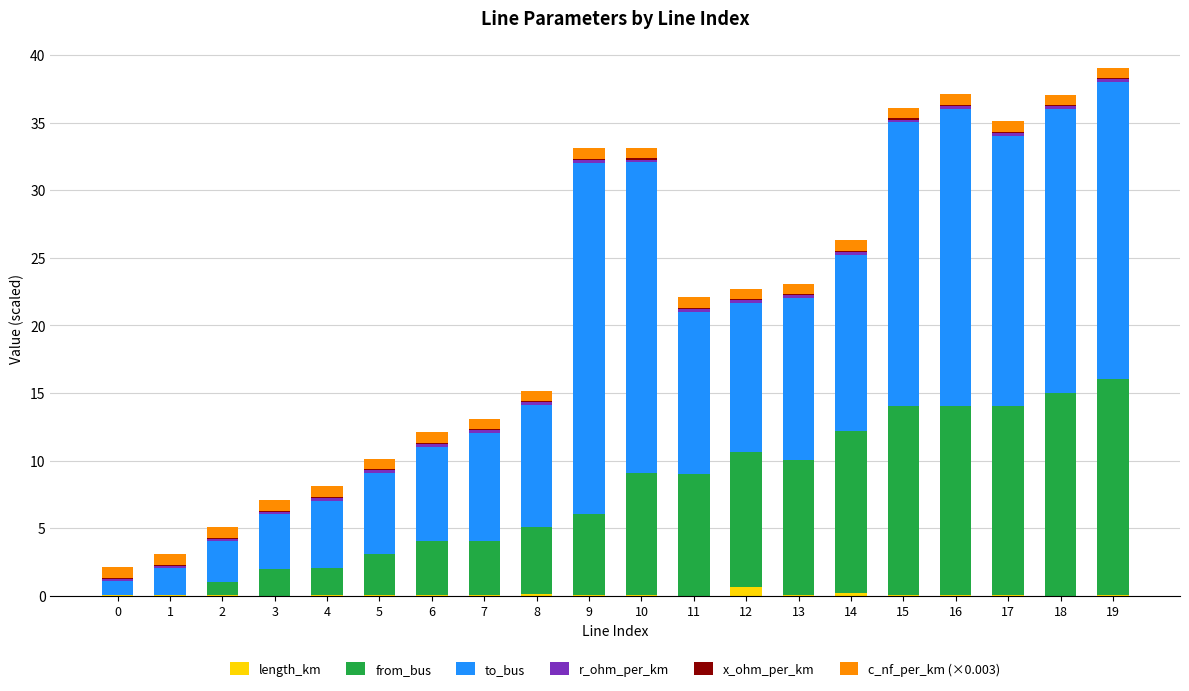

What is the difference between the second highest and second lowest values in the to_bus series?

21.0